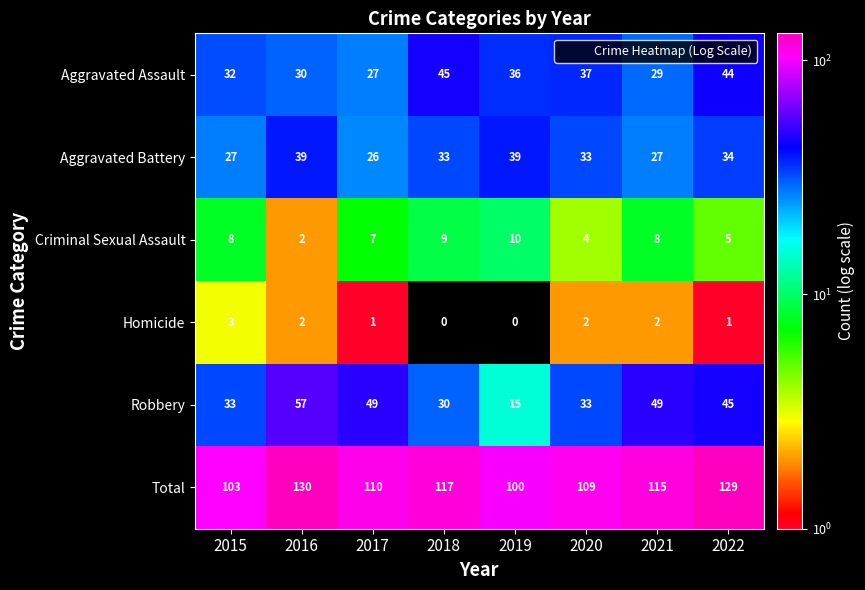

What is the total value across all series at 2021?

230